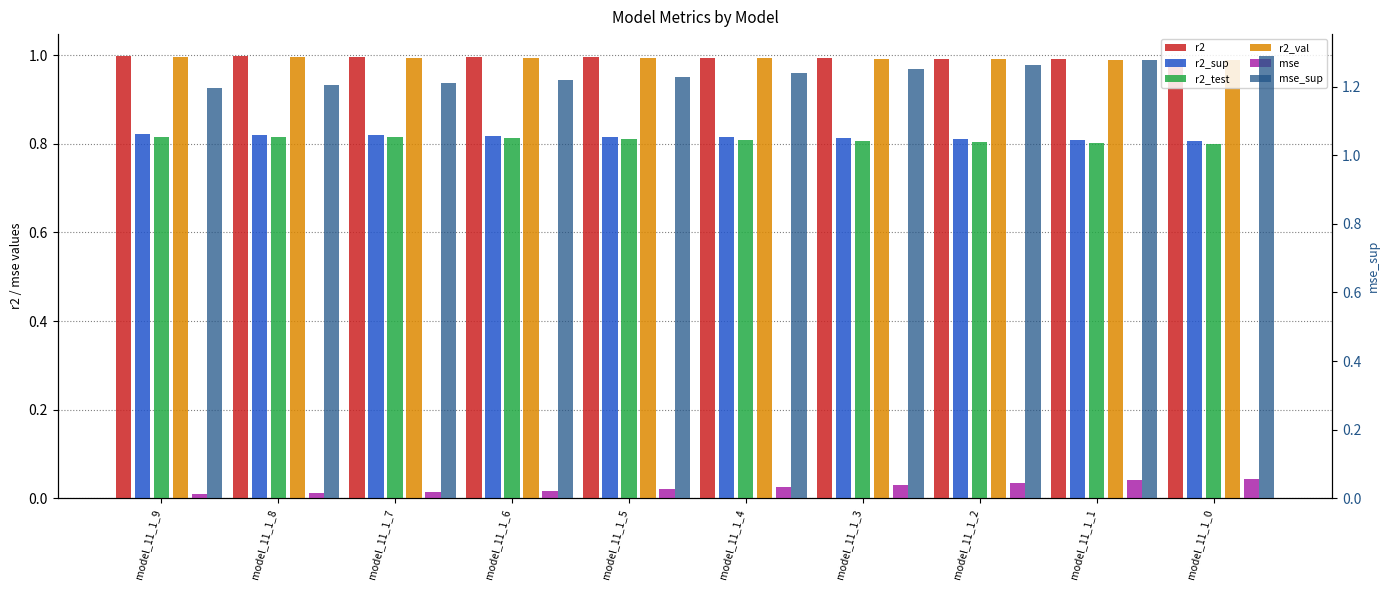

Which series has the largest range (max minus min)?

mse_sup